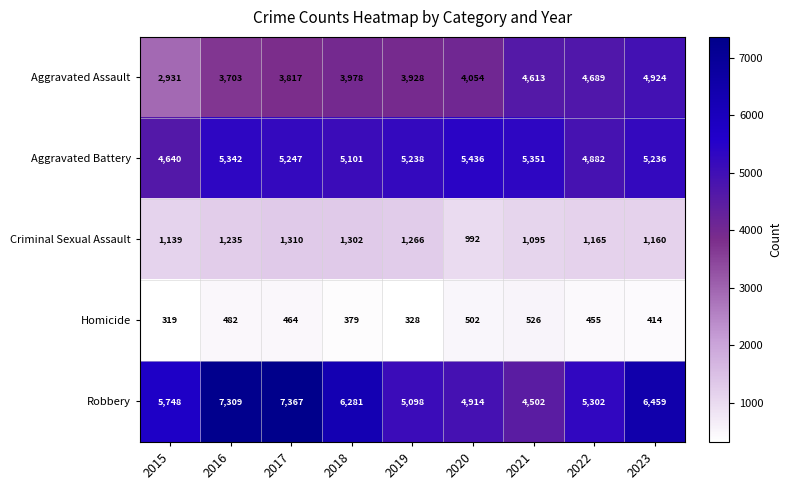

At which category is the sum across all series the highest?

2017